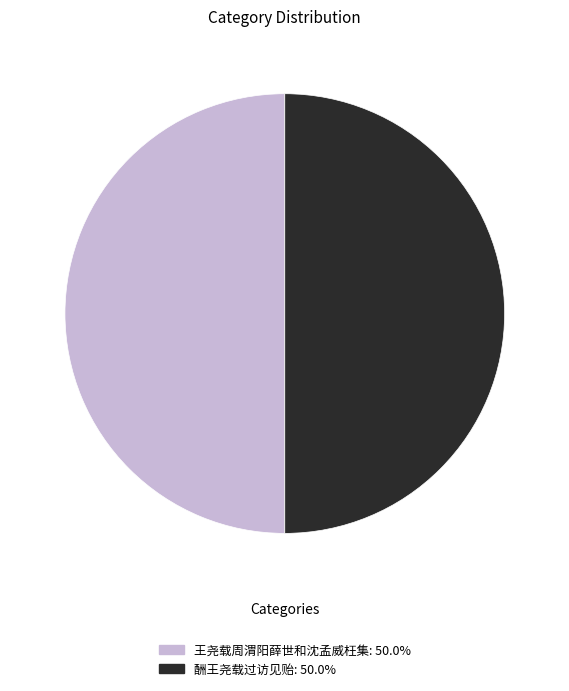

Do 酬王尧载过访见贻: 50.0% and 王尧载周渭阳薛世和沈孟威枉集: 50.0% together represent more than half of the pie?

Yes